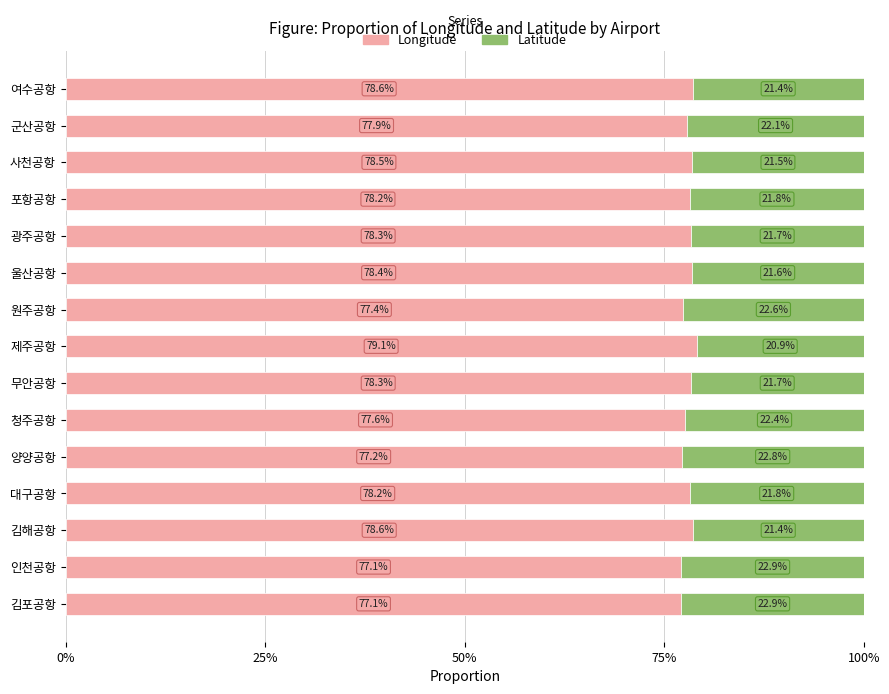

What are all the series names shown in the legend?

Longitude, Latitude